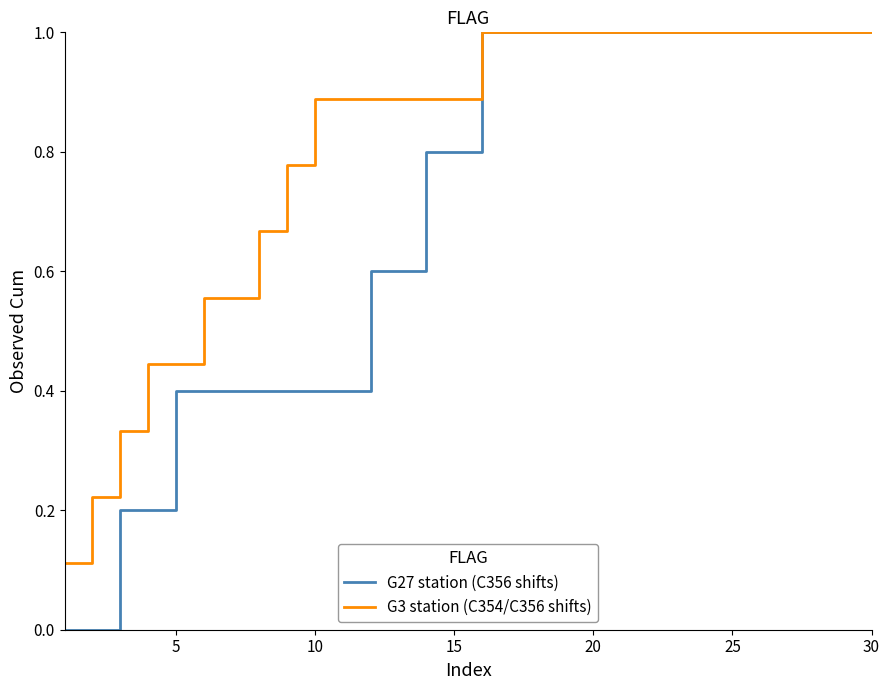

Does the chart display data point markers on the line(s)?

No